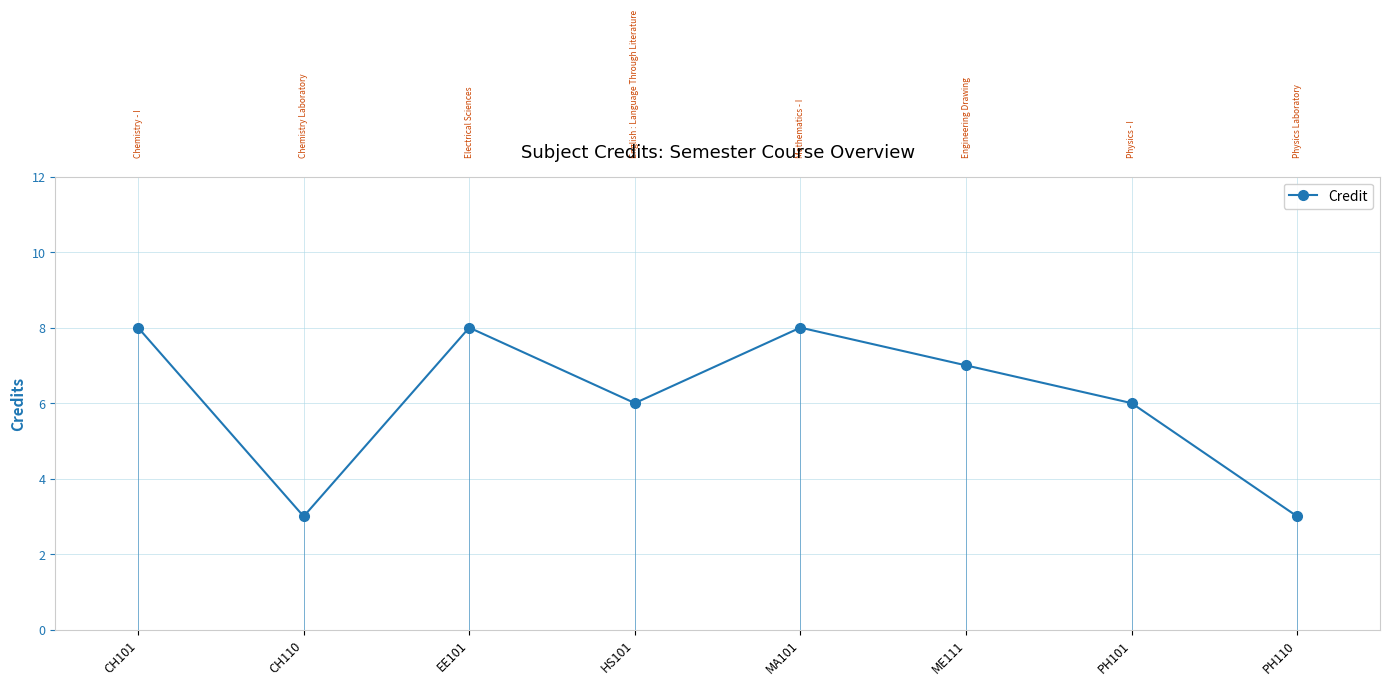

What is the smallest value displayed?

3